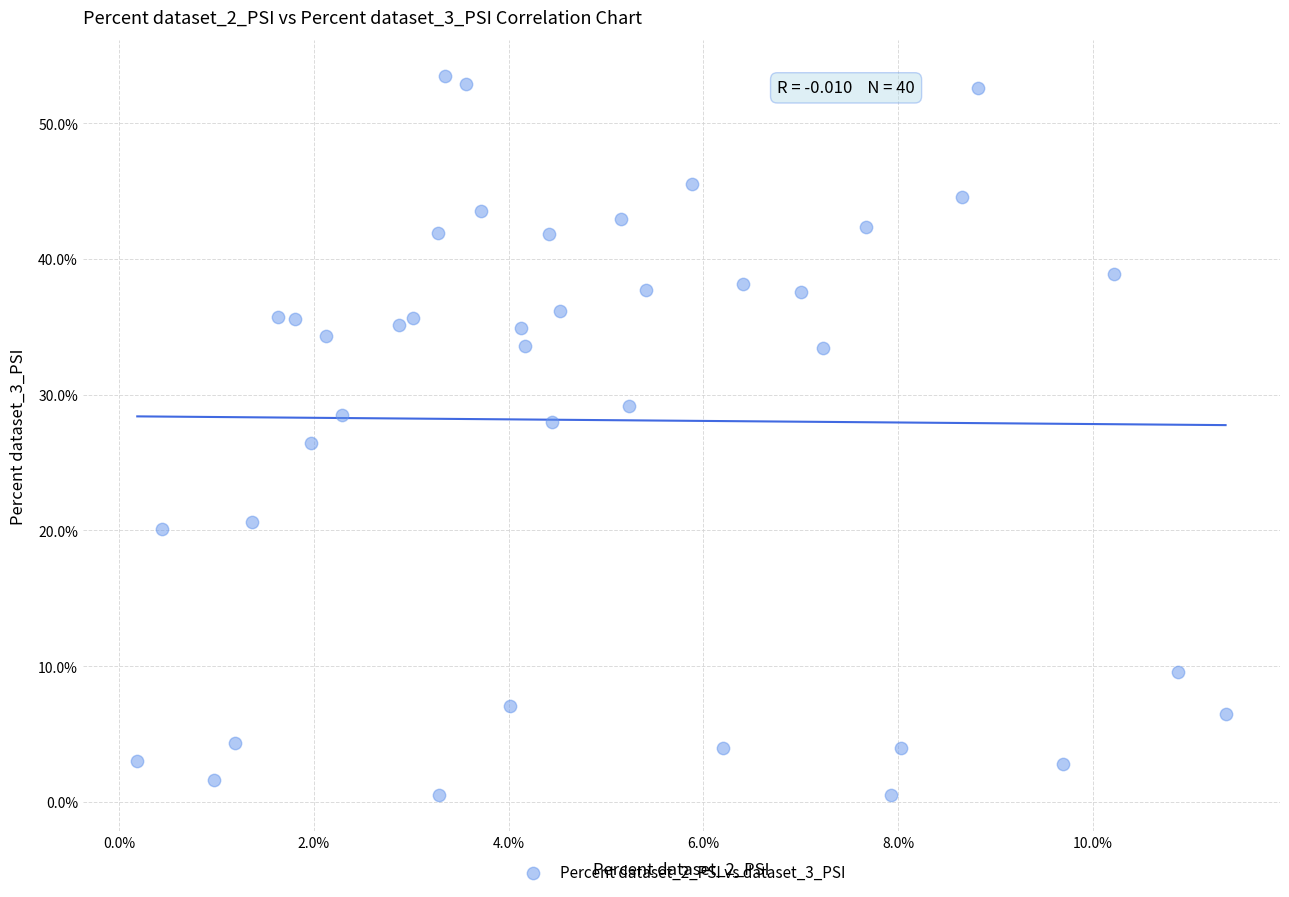

What is the range of Y values (max minus min)?

53.0